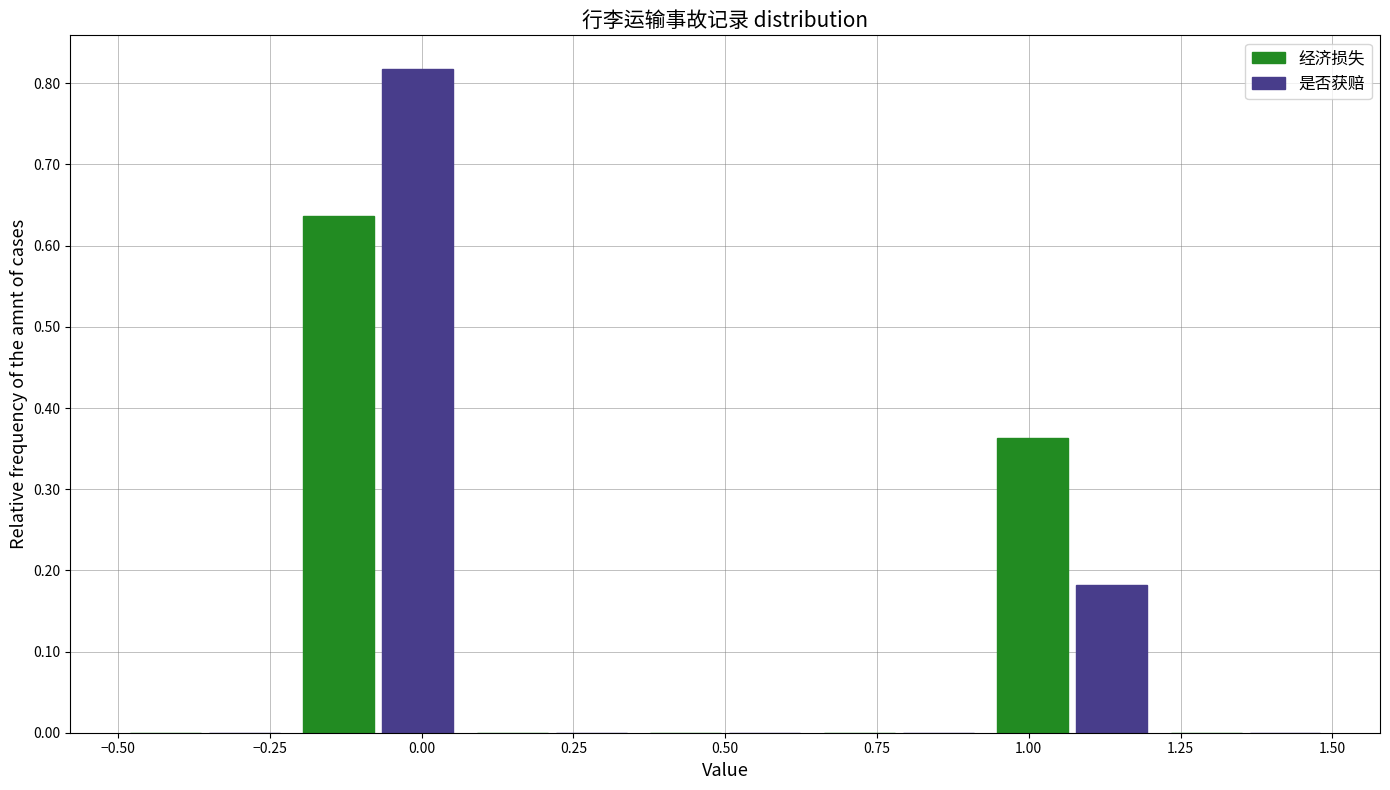

In the 经济损失 series, which range on the x-axis has the tallest bar?

-0.20 to 0.05